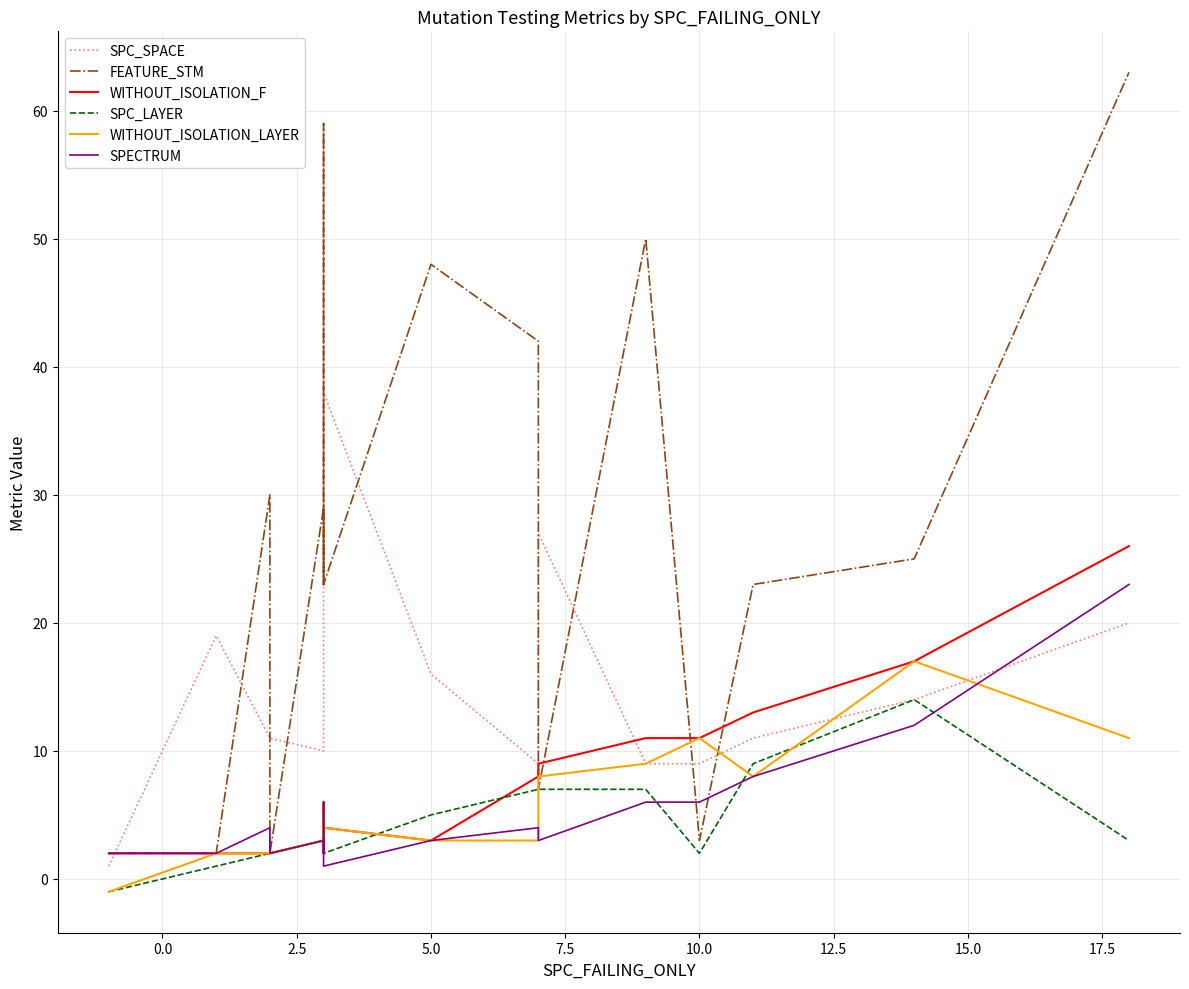

Which series has the widest spread of values?

FEATURE_STM